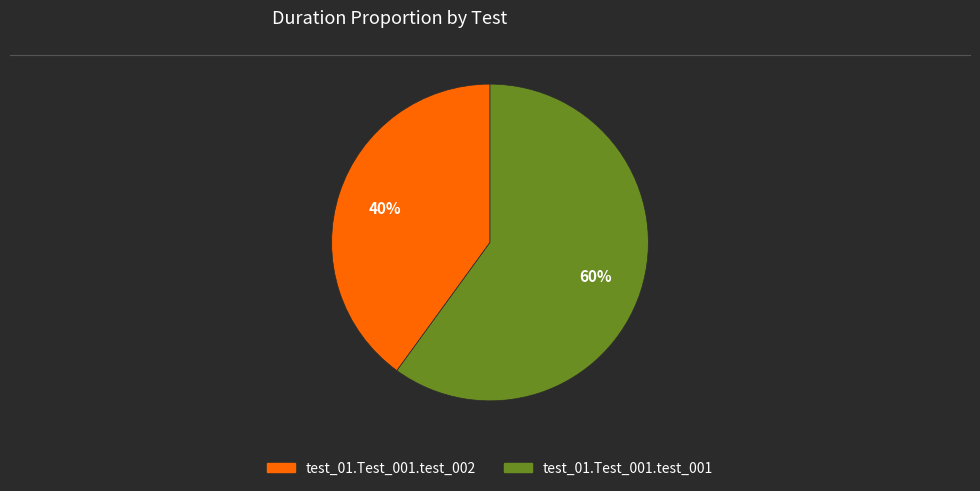

To the nearest percent, what is the difference between the largest and smallest slice percentages?

20%